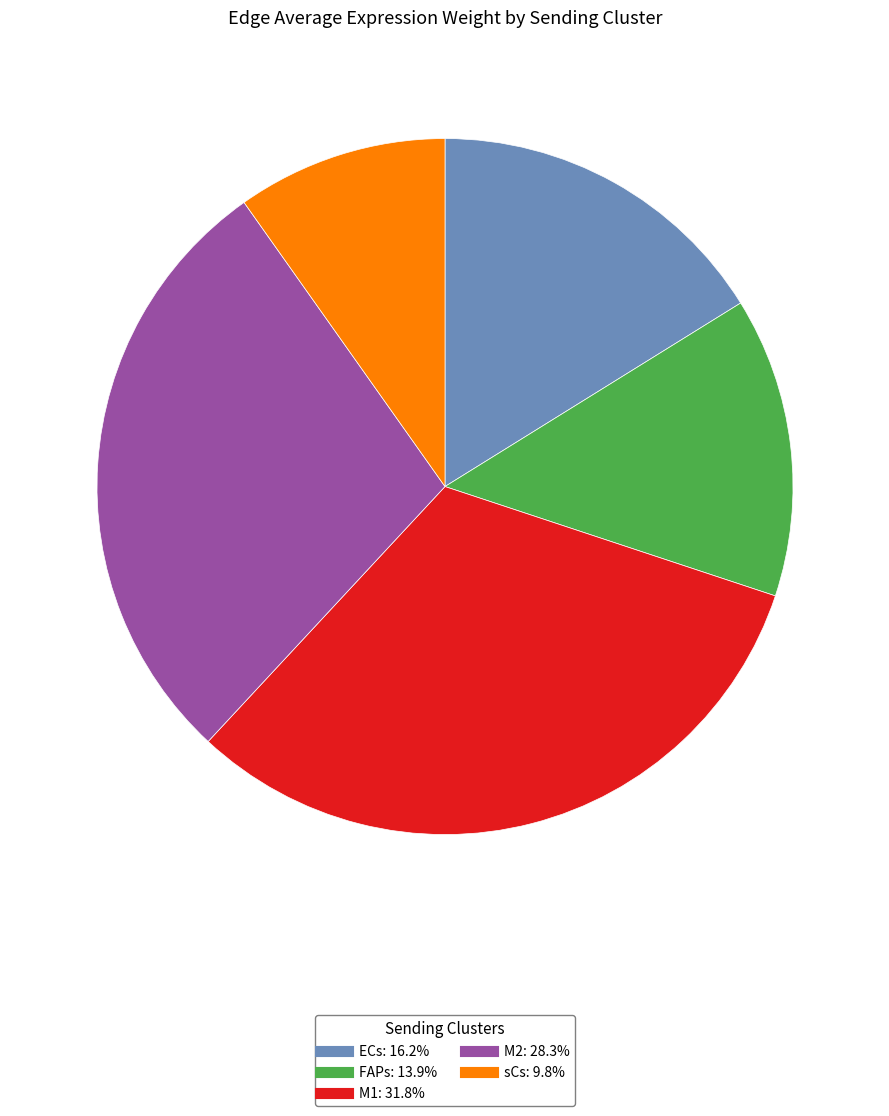

Is there a majority slice in this chart?

No